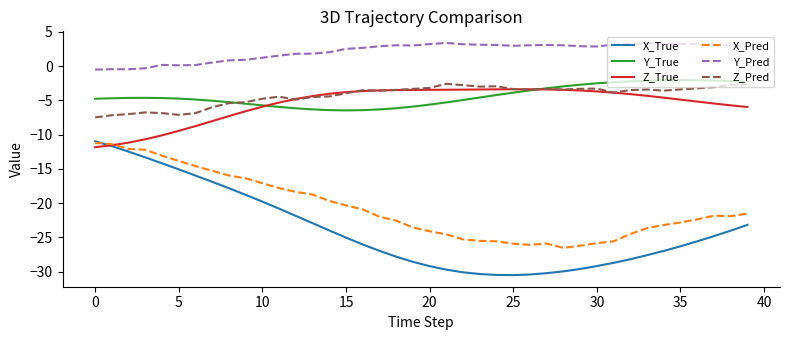

What is the sum of all X_Pred values?

-826.1